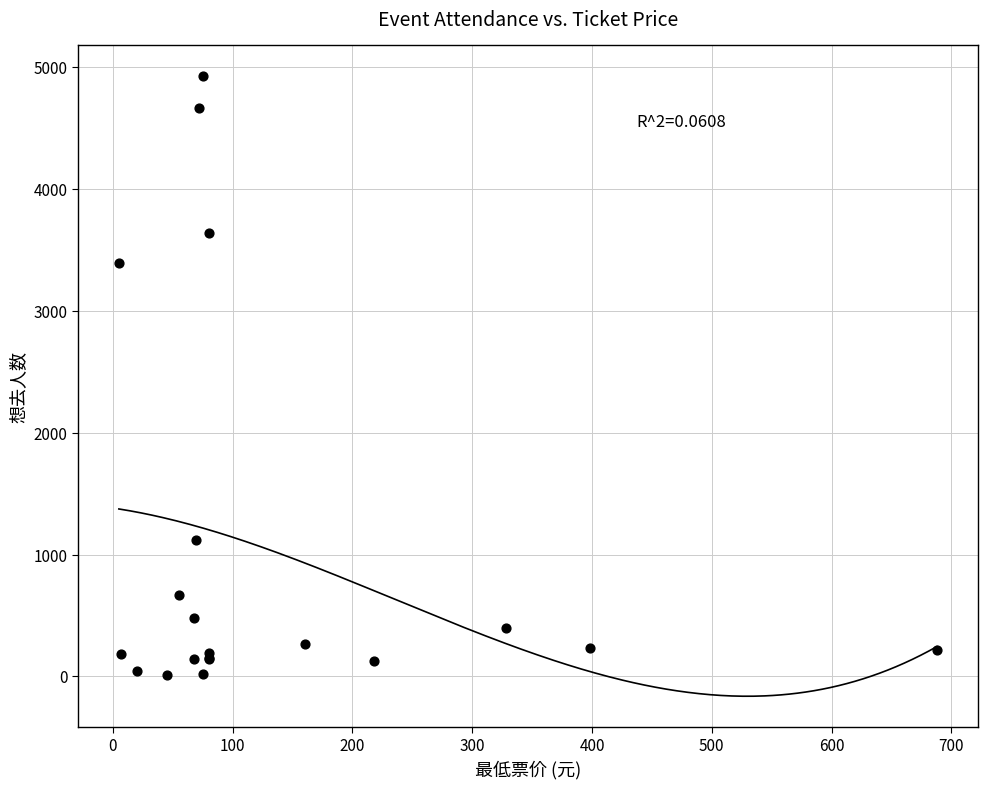

What Y value in the scatter plot is closest to 2470?

3392